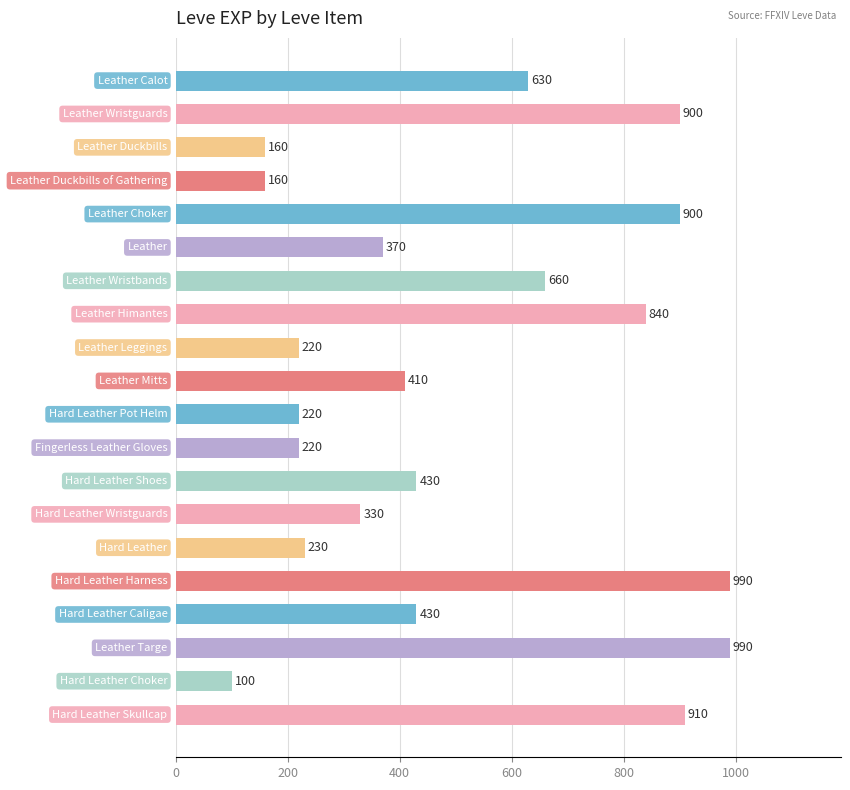

What is the greatest value displayed?

990